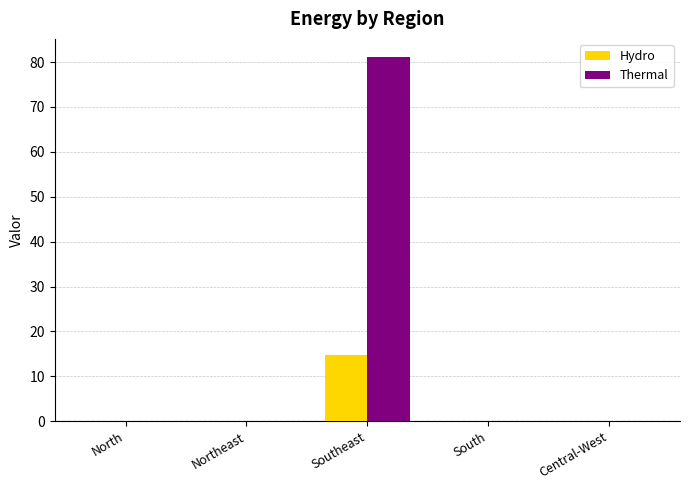

Which series has the largest total across all categories?

Thermal